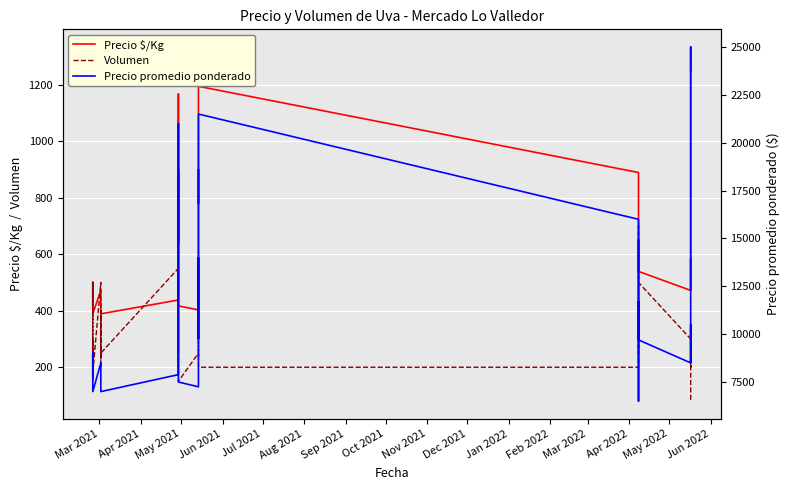

What is the value of the Precio promedio ponderado point at the 14th from the left?

7886